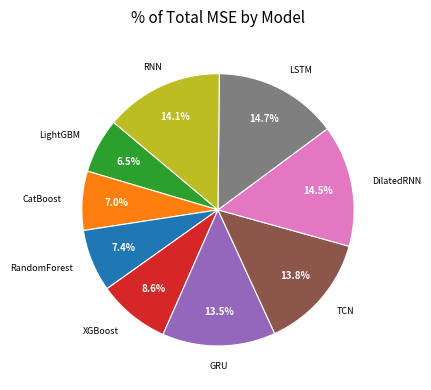

How many segments does this pie chart have?

9